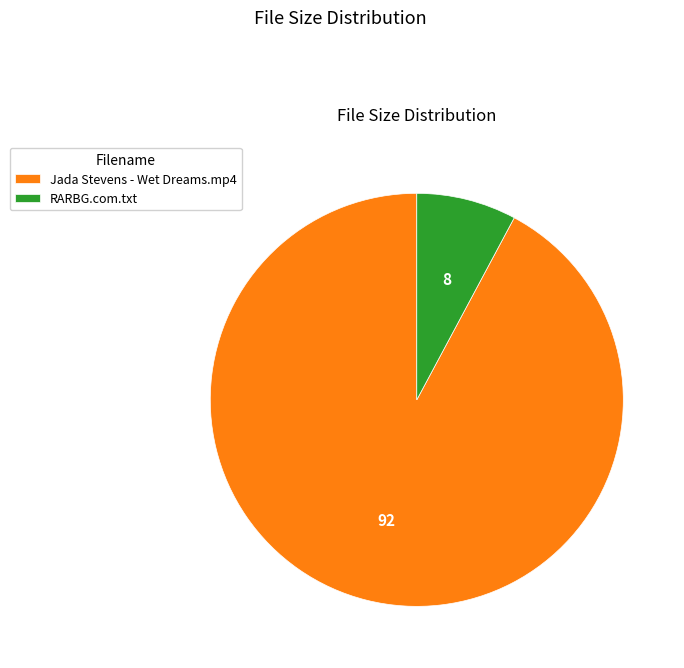

How many segments does this pie chart have?

2